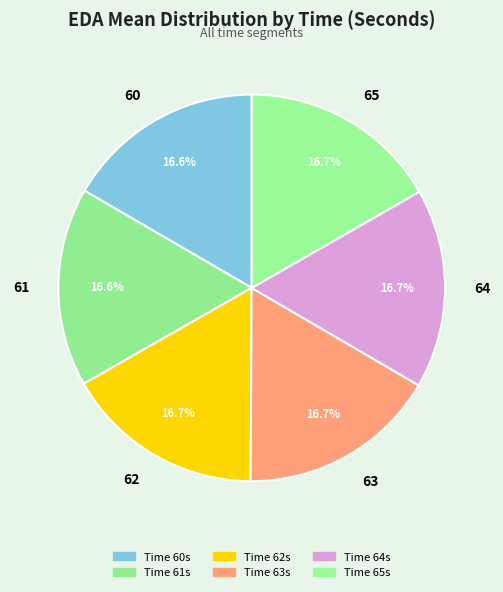

What portion of the pie excludes 60?

83.4%